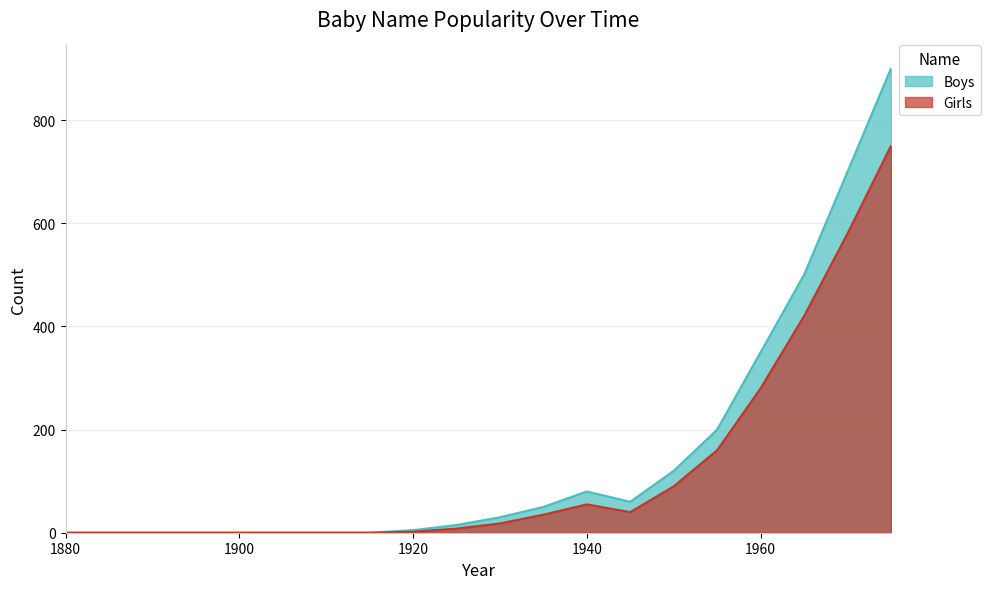

True or false: Boys and Girls intersect in this chart.

False